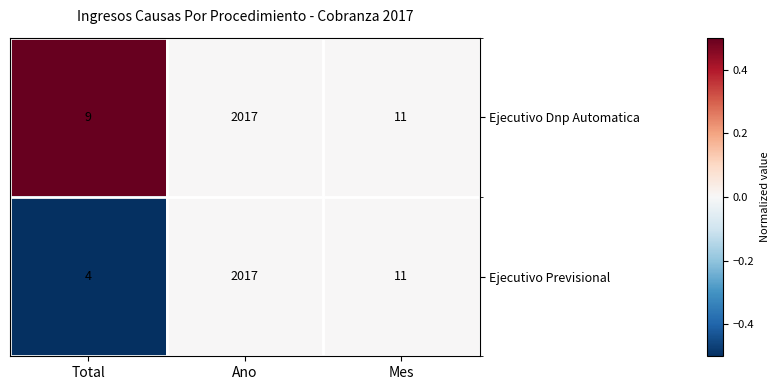

Rank the series by their average value, from lowest to highest.

Ejecutivo Previsional, Ejecutivo Dnp Automatica